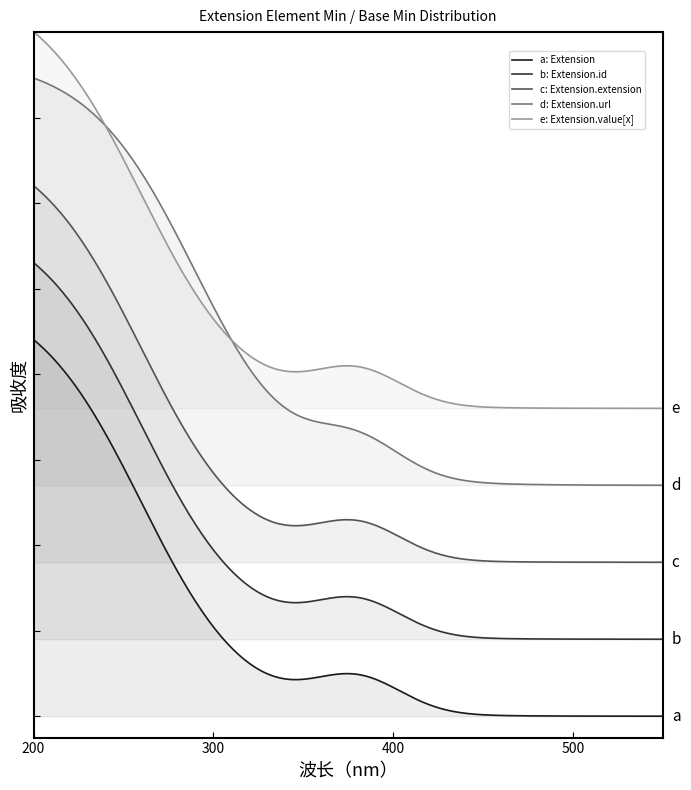

Does the chart have visible grid lines?

No